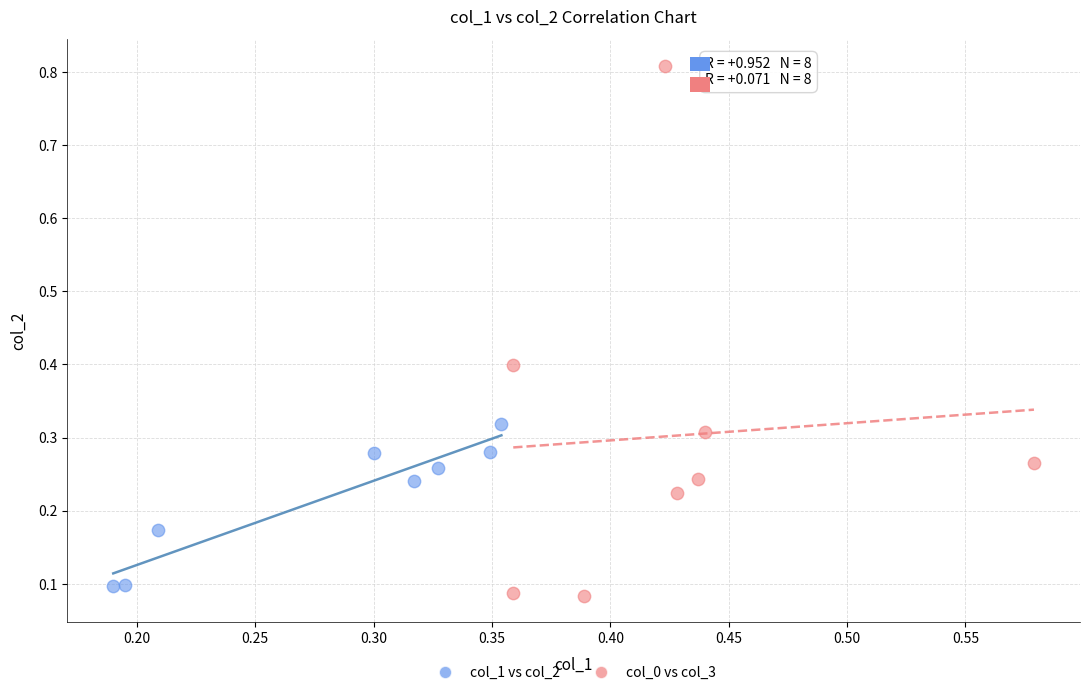

What are all the series names shown in the legend?

col_1 vs col_2, col_0 vs col_3